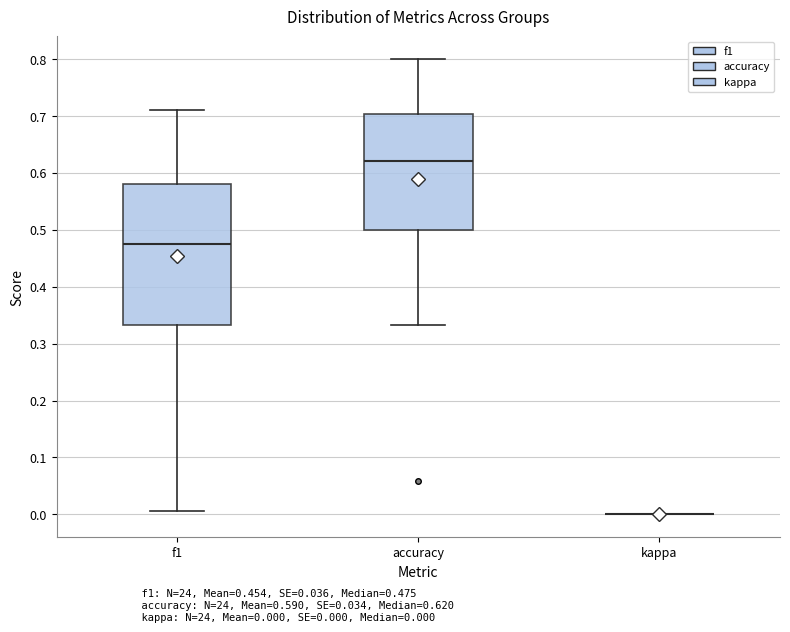

Which box is the tallest, from its lower edge to its upper edge?

f1